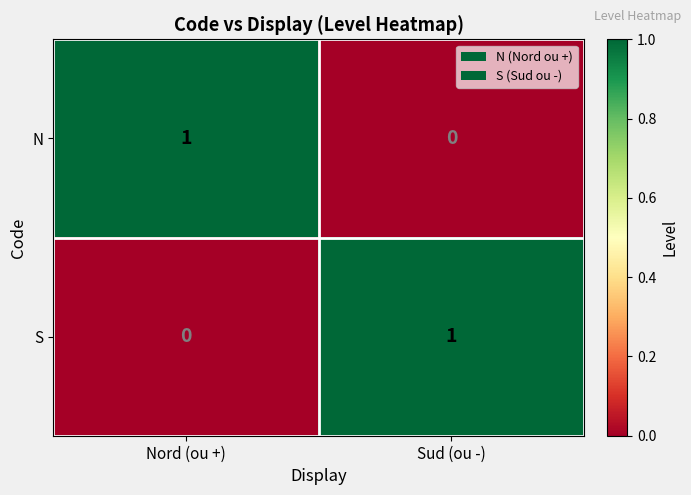

At how many categories does at least one series exceed 0?

2